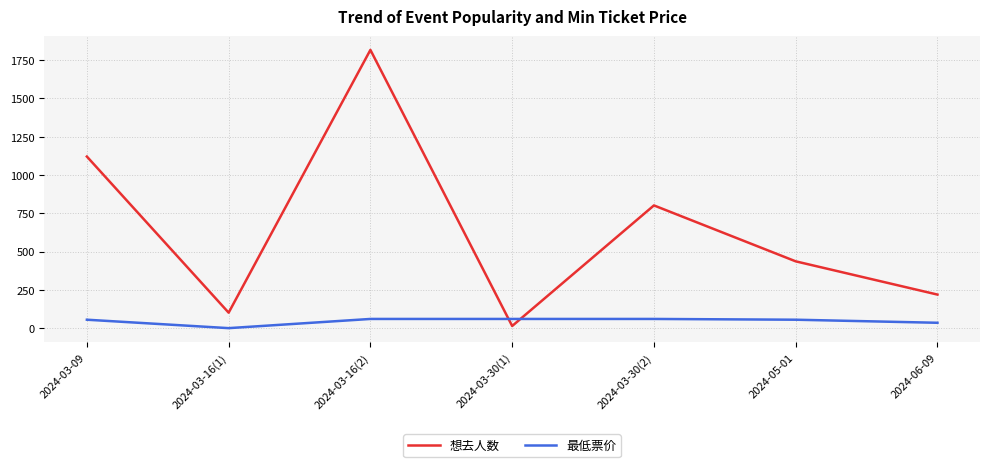

Which series changed the most between 2024-03-30(1) and 2024-05-01?

想去人数